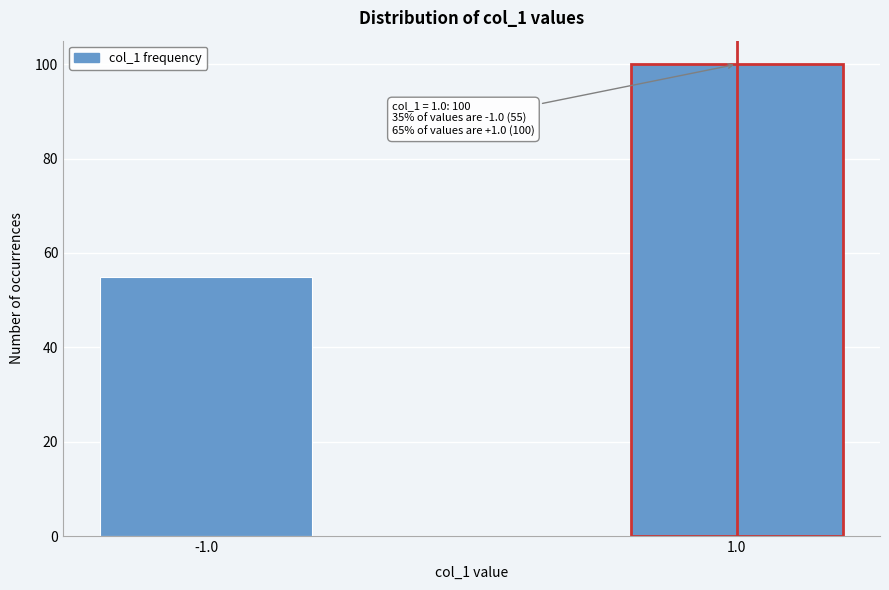

Reading right to left, list all the values displayed in this chart.

100	55